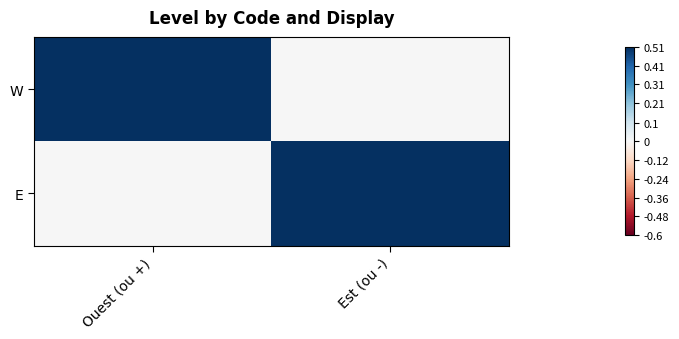

Which category has the lowest value across all series?

Est (ou -)